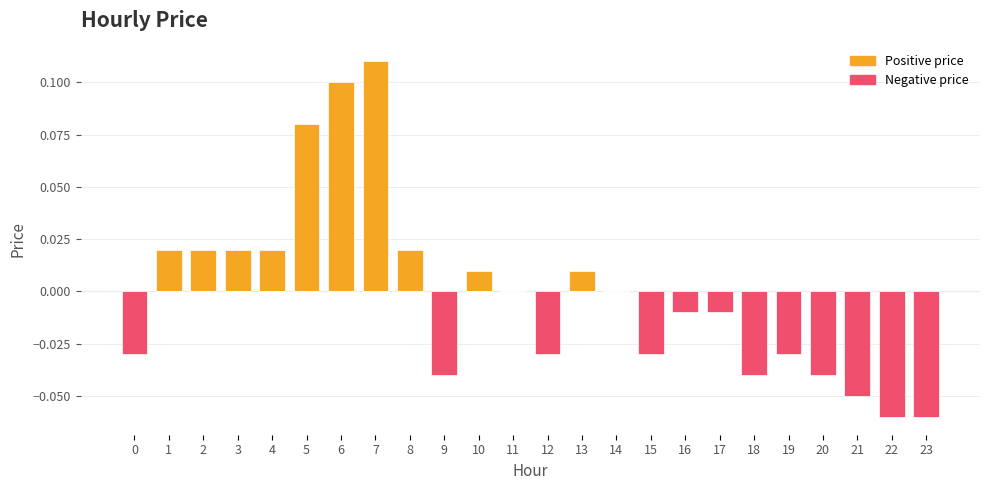

What are all the series names shown in the legend?

Positive price, Negative price